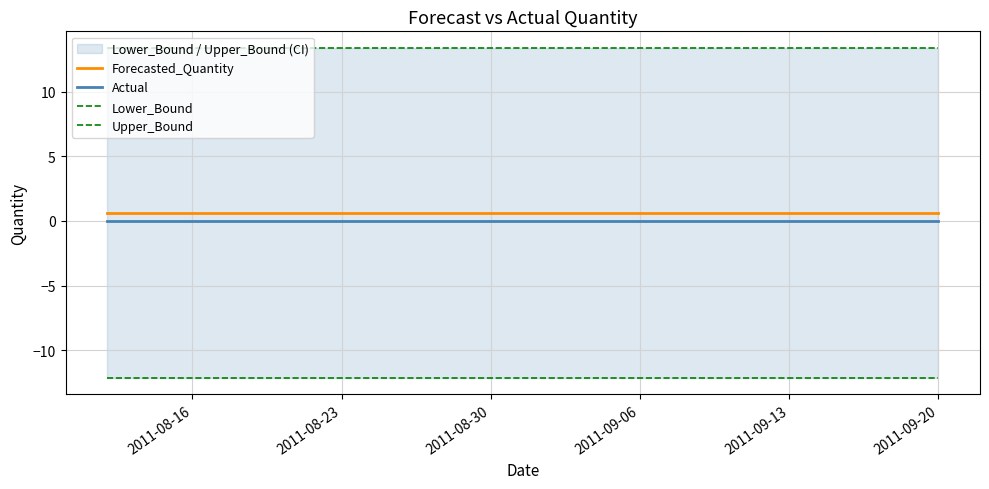

What is the minimum value for Forecasted_Quantity?

0.6